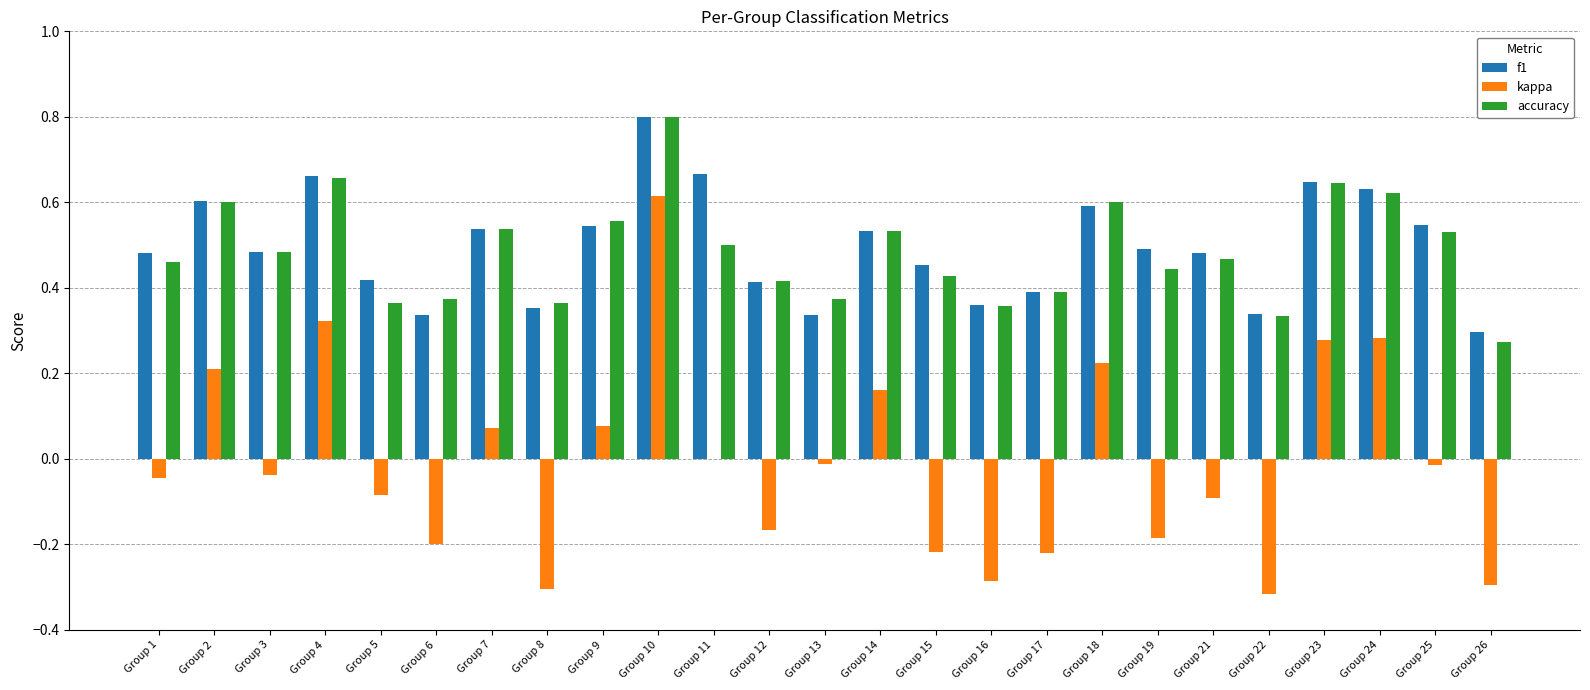

True or false: accuracy has a value of 0.7 at Group 12.

False